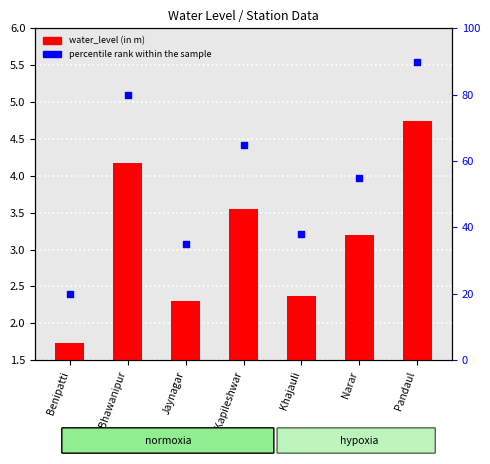

Which series contains the highest Y value?

percentile rank within the sample